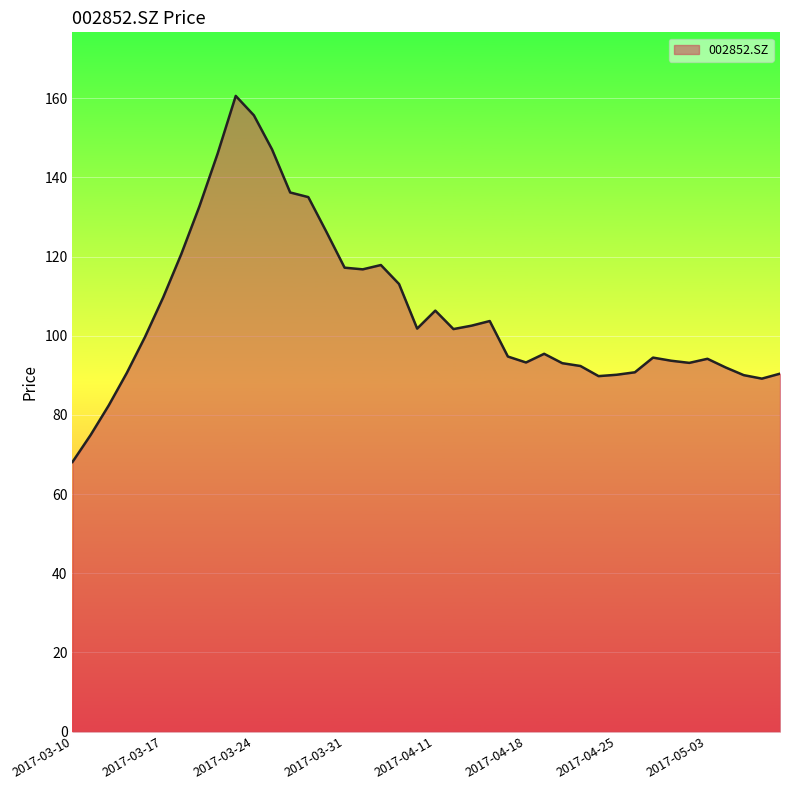

What is the greatest value displayed?

160.6